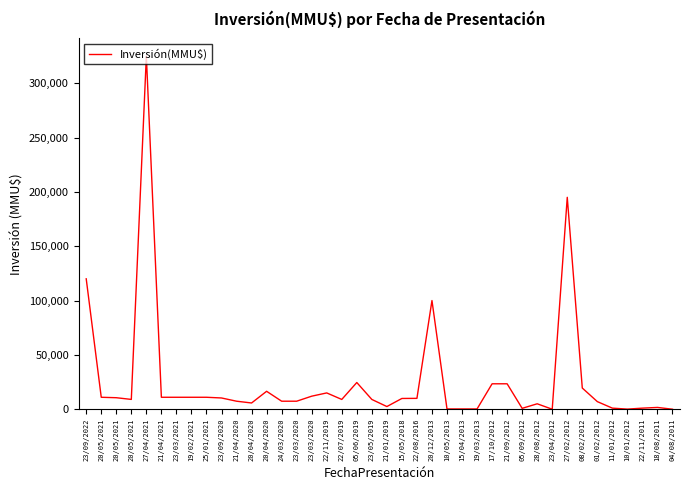

Is this an area chart (filled region under the line)?

No